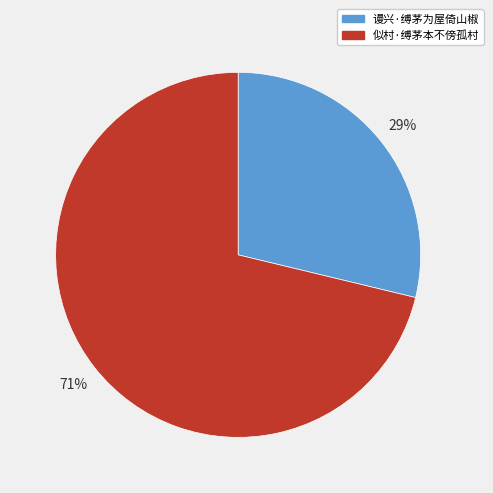

What percentage is the 似村·缚茅本不傍孤村 slice, to the nearest percent?

71%